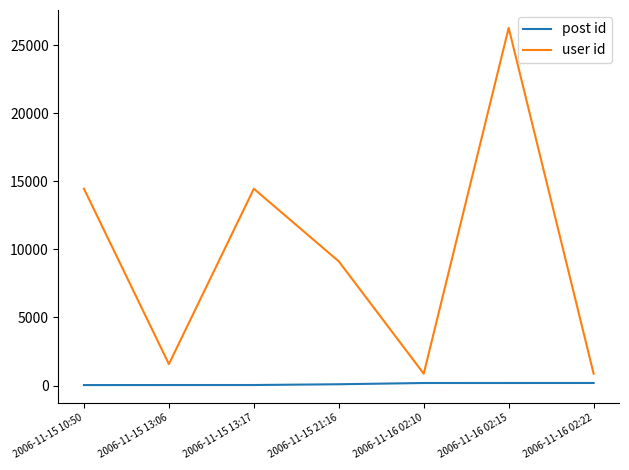

Rank the series by their maximum value, from highest to lowest.

user id, post id